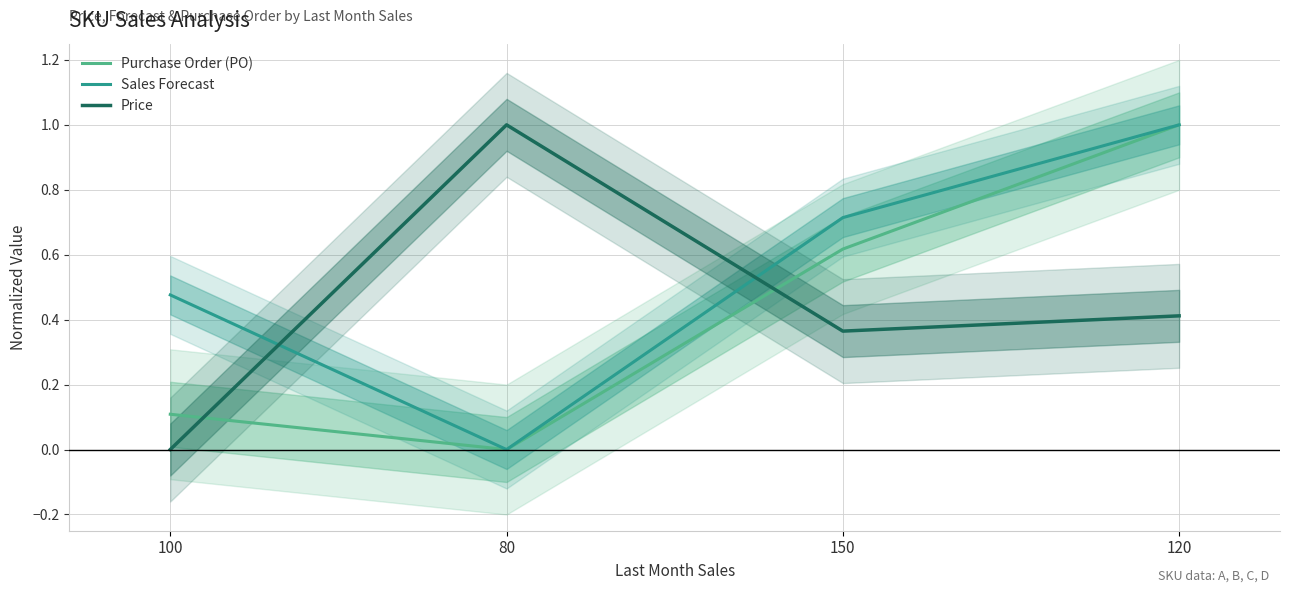

Reading left to right, list all the values displayed in this chart.

Purchase Order (PO): 0.1	0.0	0.6	1.0
Sales Forecast: 0.5	0.0	0.7	1.0
Price: 0.0	1.0	0.4	0.4